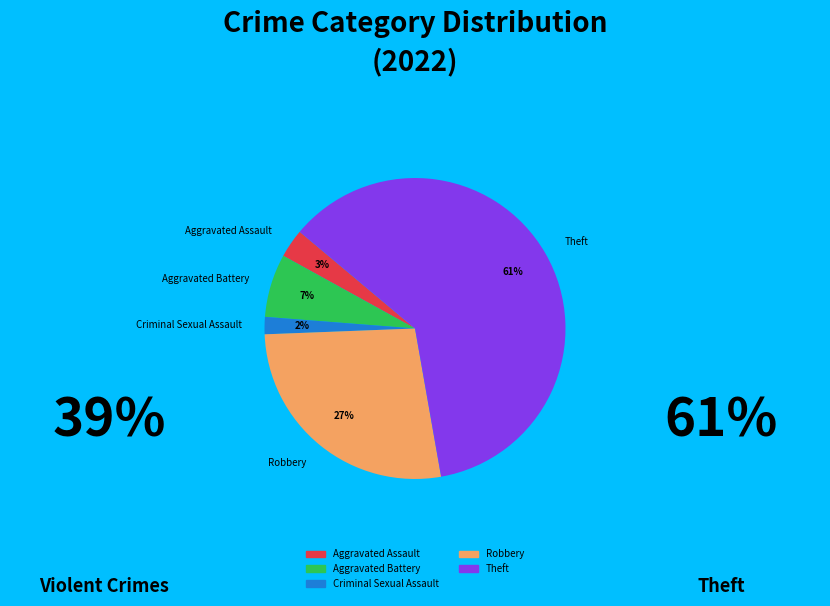

The Criminal Sexual Assault slice represents 2% of the pie. True or false?

True